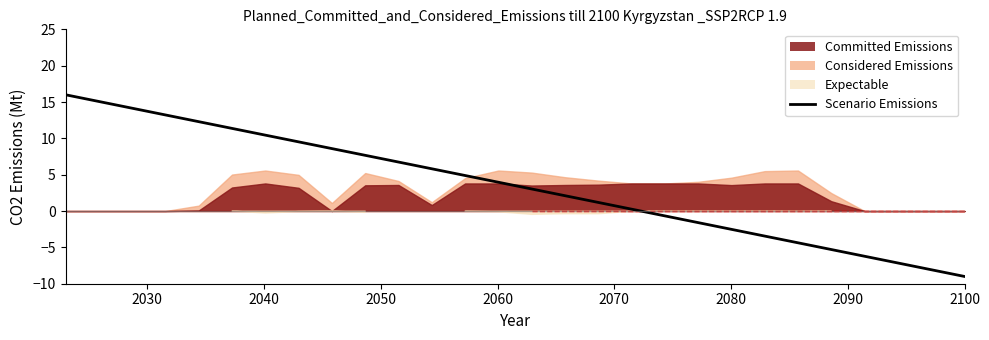

How many values are above zero?

18